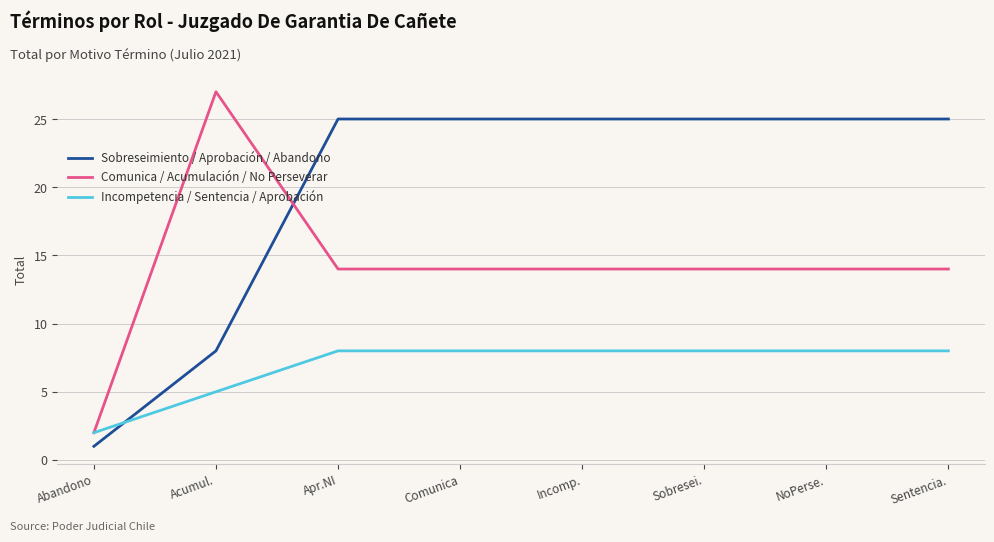

What are all the series names shown in the legend?

Sobreseimiento / Aprobación / Abandono, Comunica / Acumulación / No Perseverar, Incompetencia / Sentencia / Aprobación